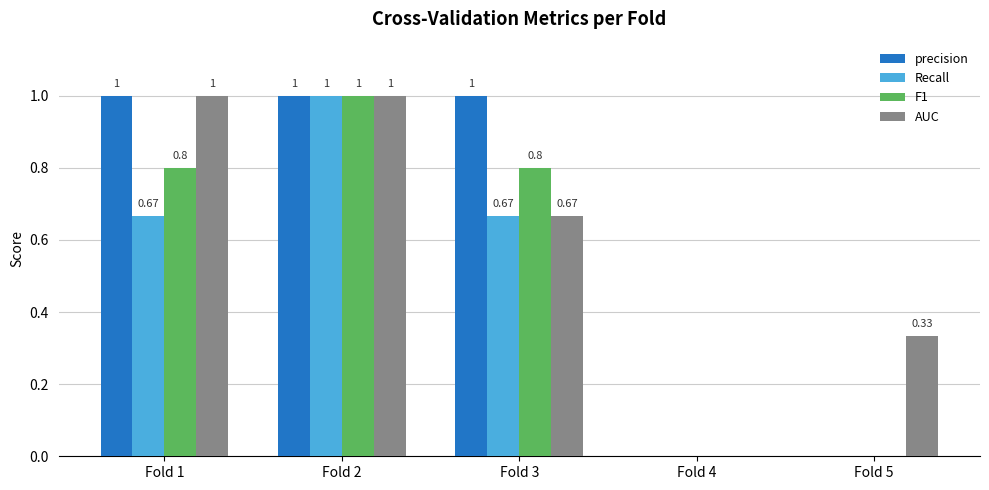

What is the average value of the Recall series?

0.5